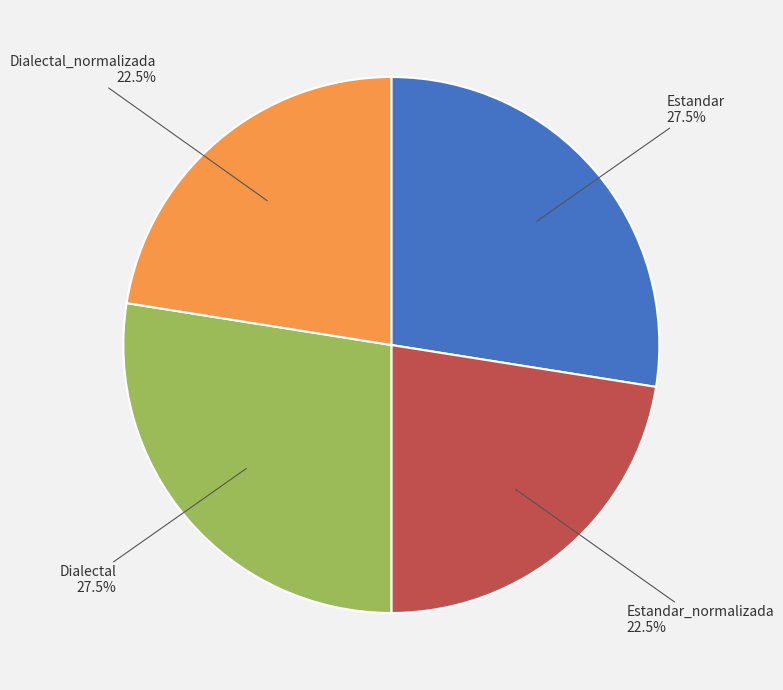

Approximately how many times larger is the value at Dialectal_normalizada compared to Dialectal?

0.8